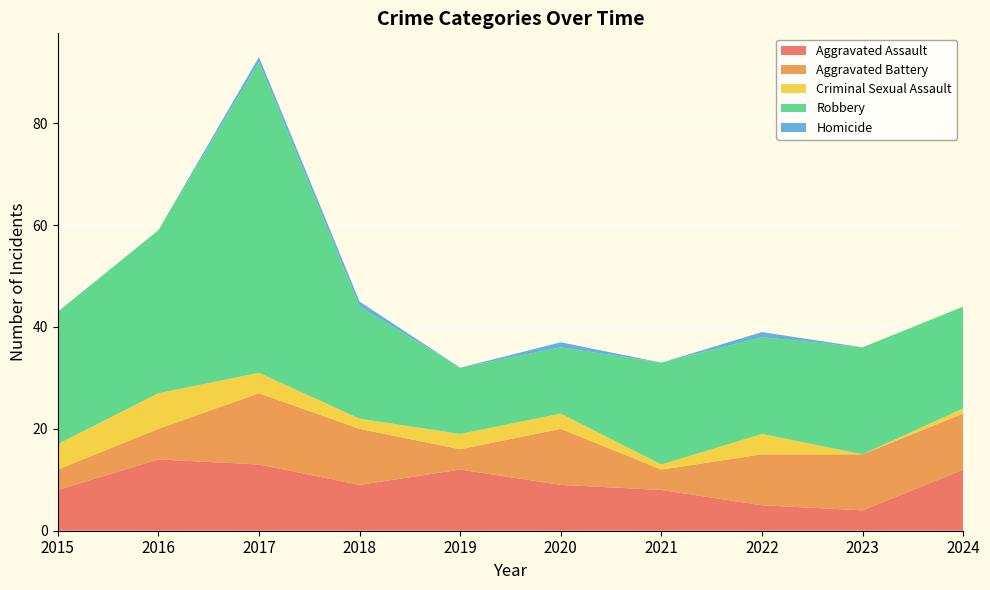

Reading right to left, what are all the values shown in this chart?

Aggravated Assault: 12	4	5	8	9	12	9	13	14	8
Aggravated Battery: 11	11	10	4	11	4	11	14	6	4
Criminal Sexual Assault: 1	0	4	1	3	3	2	4	7	5
Robbery: 20	21	19	20	13	13	22	61	32	26
Homicide: 0	0	1	0	1	0	1	1	0	0